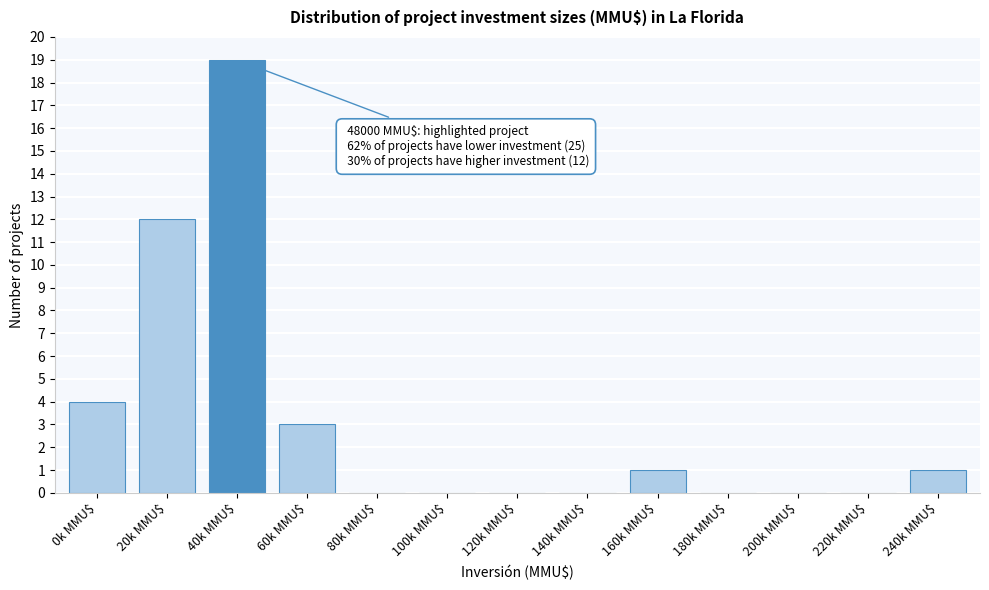

Is it true that the value at 160k MMU$ is 1?

True